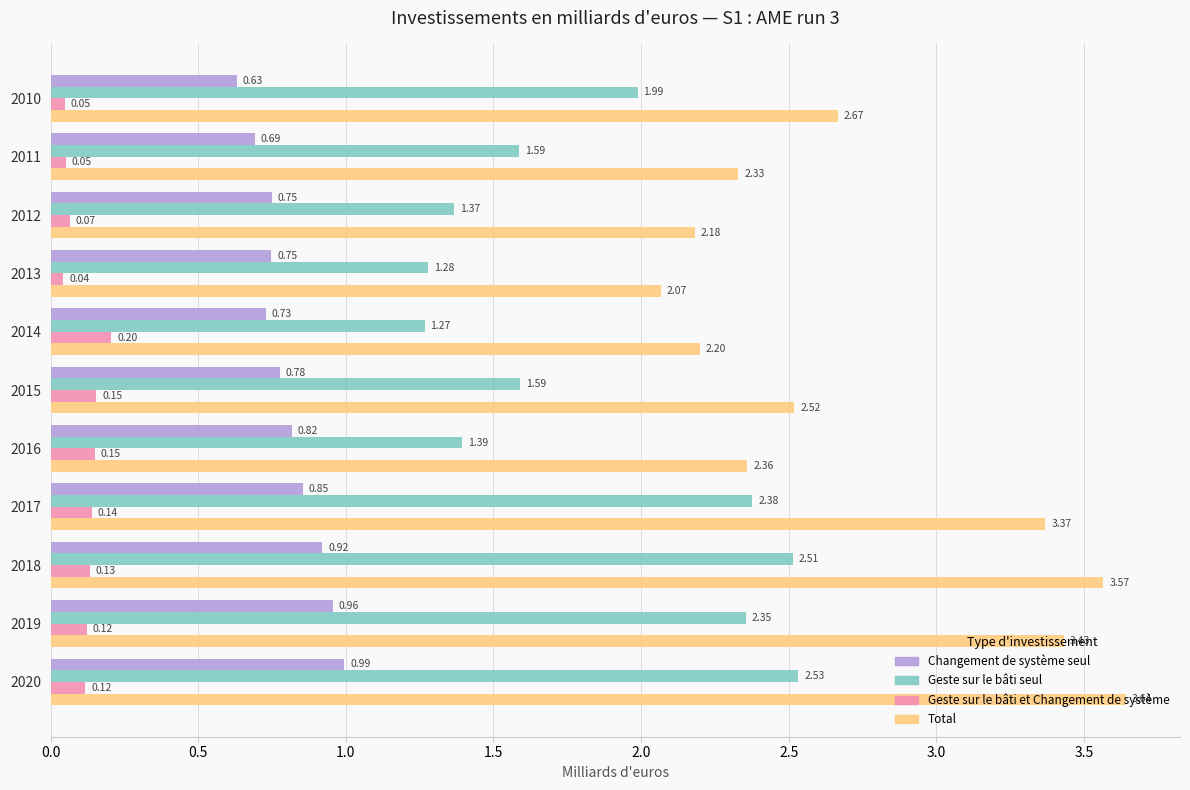

Which series has the largest range (max minus min)?

Total